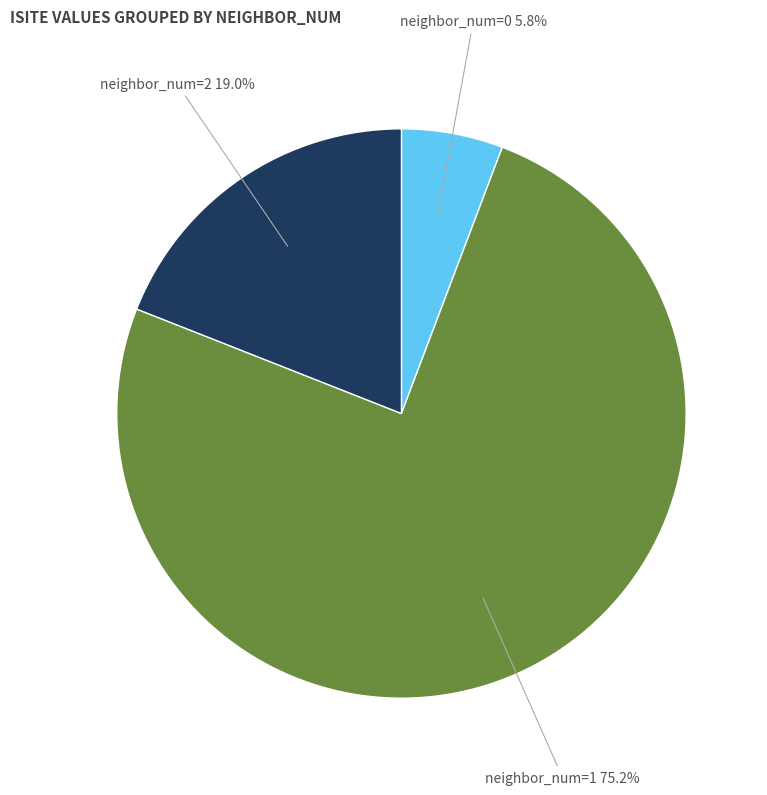

Does any single category account for the majority?

Yes